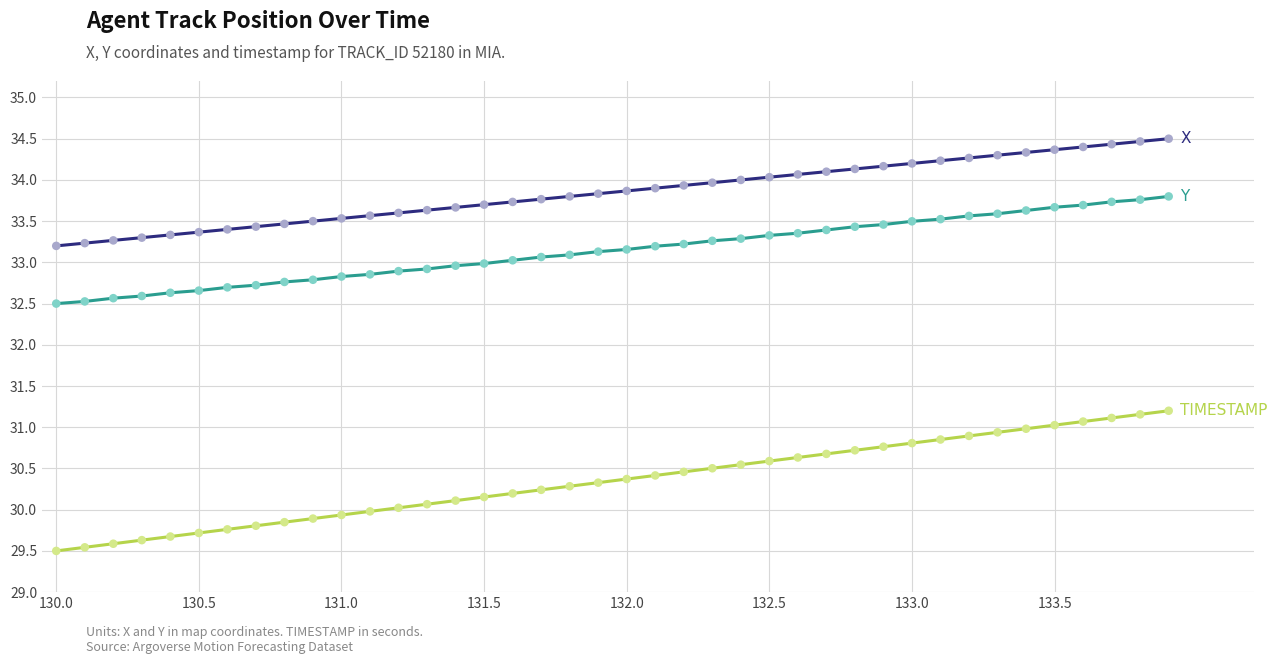

What is the greatest value displayed?

34.5